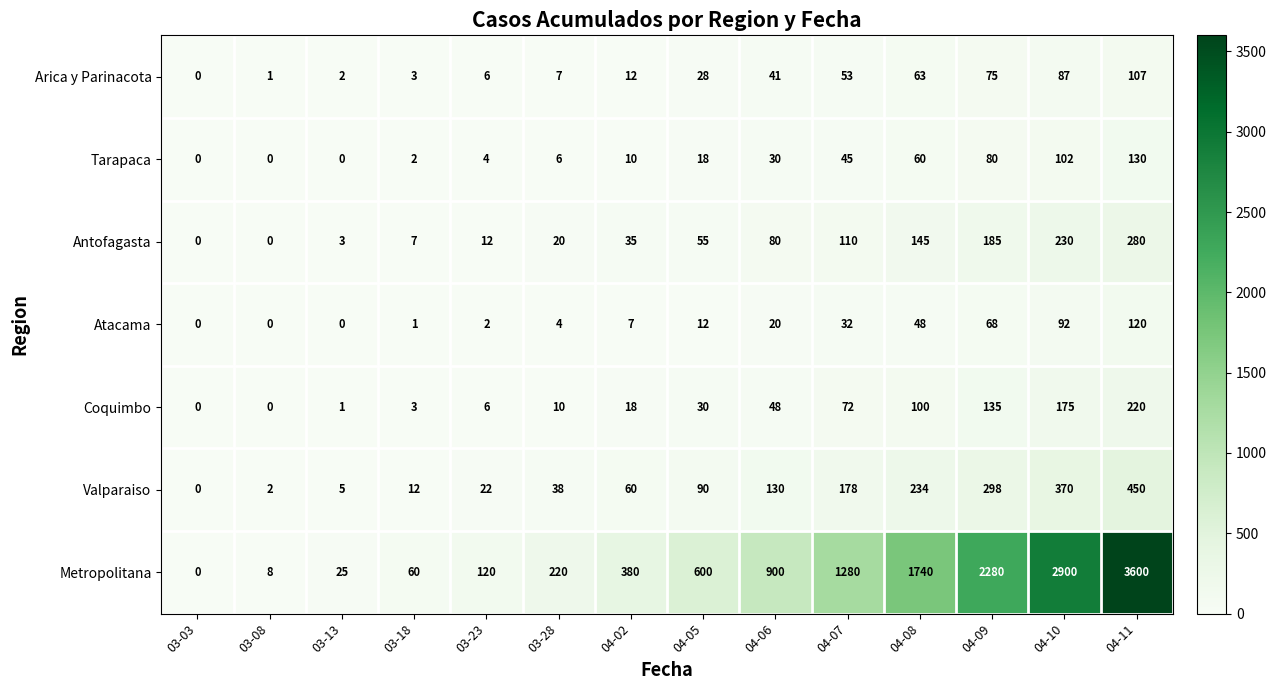

List the series in order of their peak value, lowest first.

Arica y Parinacota, Atacama, Tarapaca, Coquimbo, Antofagasta, Valparaiso, Metropolitana